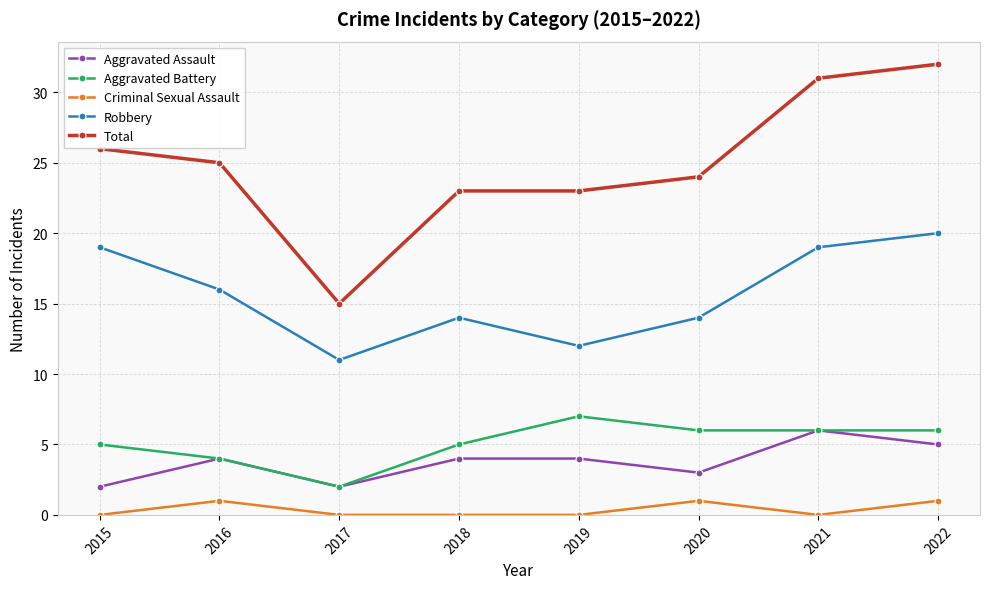

What is the approximate value of Aggravated Battery at 2022?

6